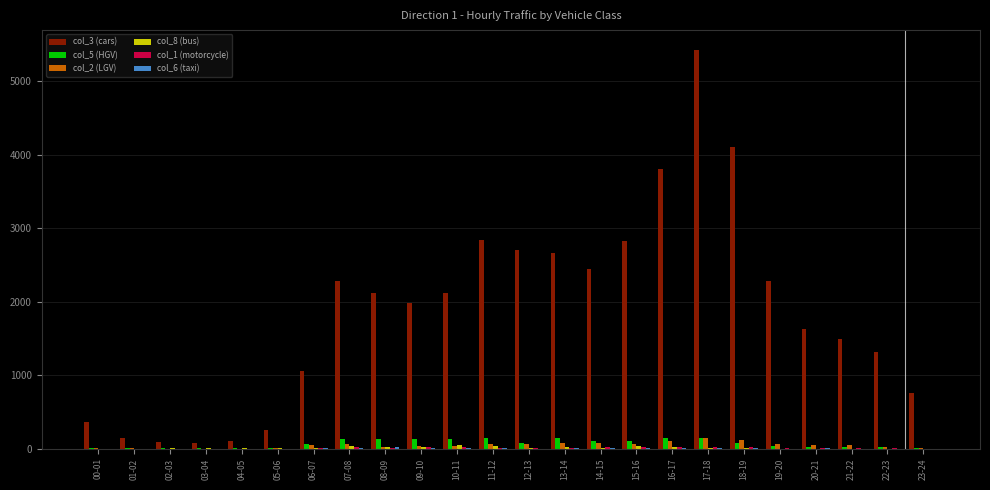

At which category does the chart reach its peak across all series?

17-18